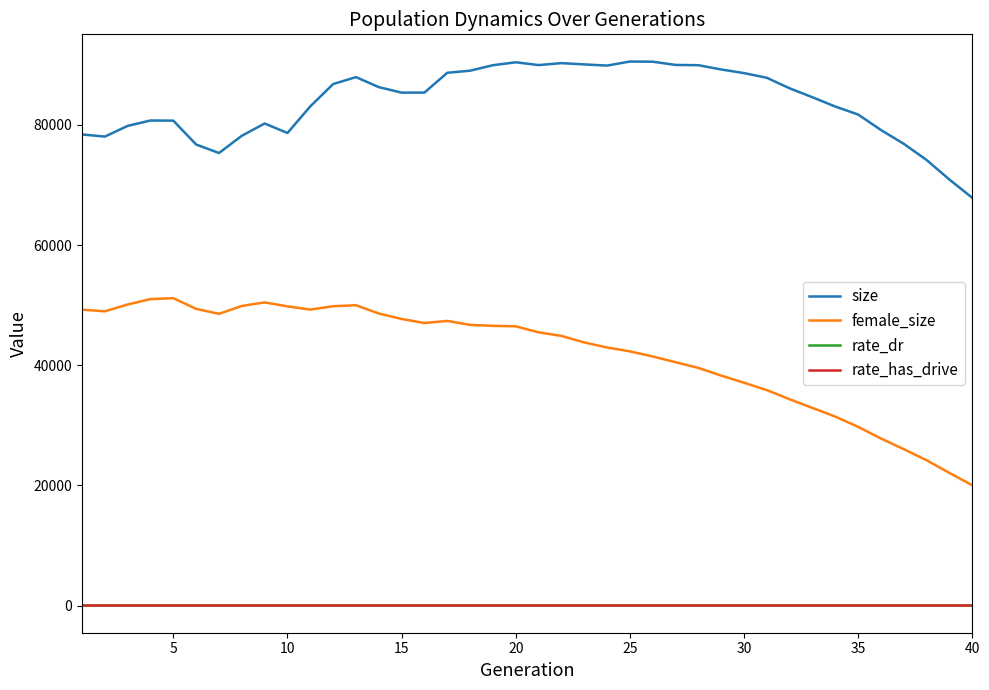

In size, how many points are lower than both neighbors (excluding endpoints)?

6